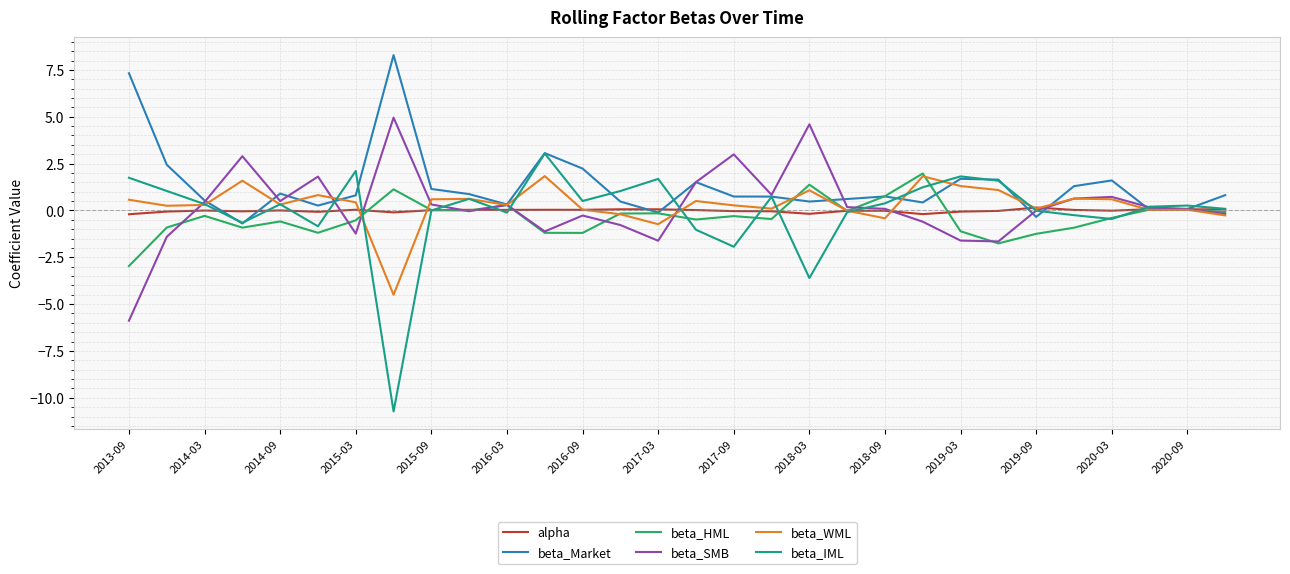

What is the minimum value for beta_HML?

-3.0